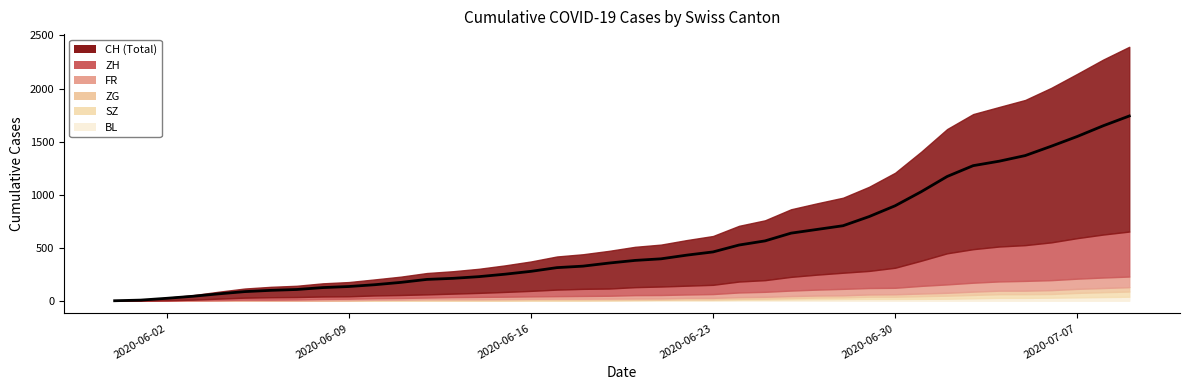

True or false: SZ and BL cross at least once.

False